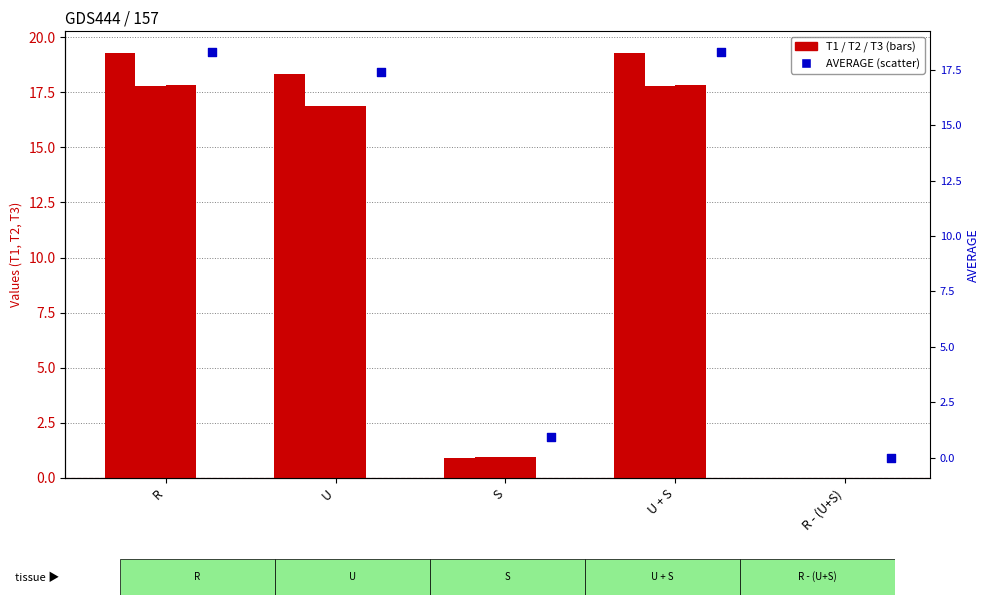

Which series reaches the minimum Y coordinate?

T3